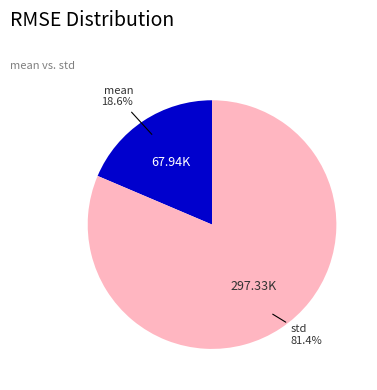

Is there a majority slice in this chart?

Yes